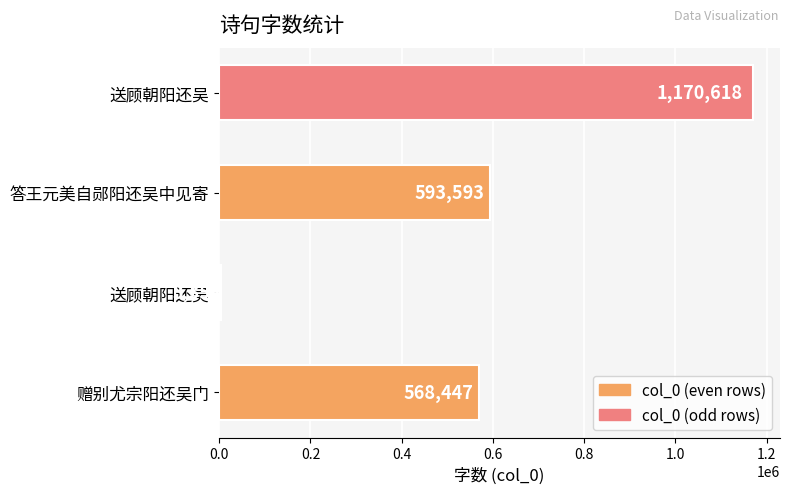

Count the number of data series in this chart.

1